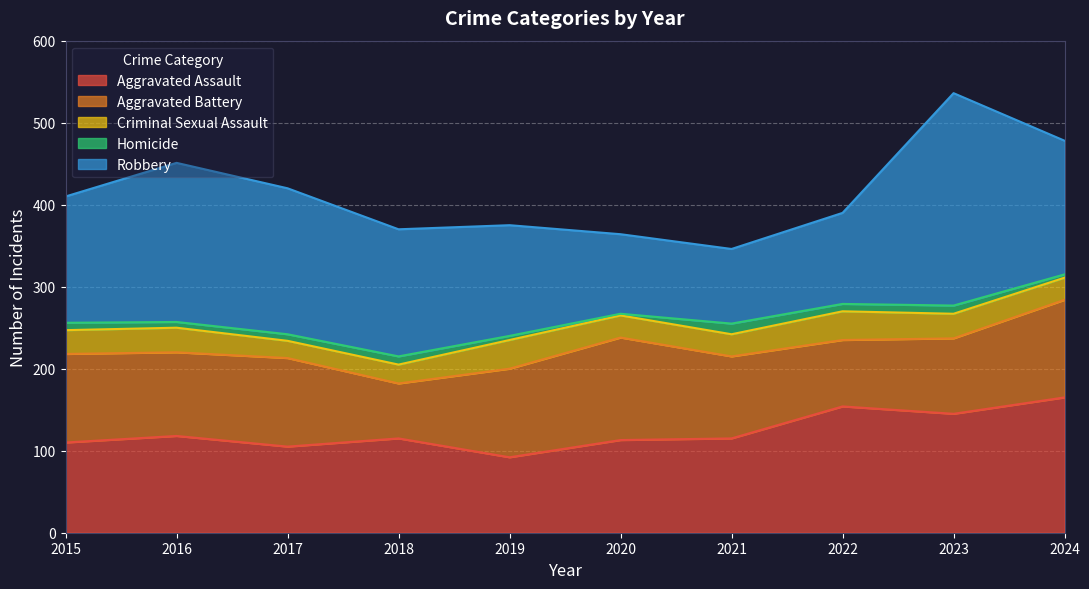

At which label does Homicide first exceed 9?

2018